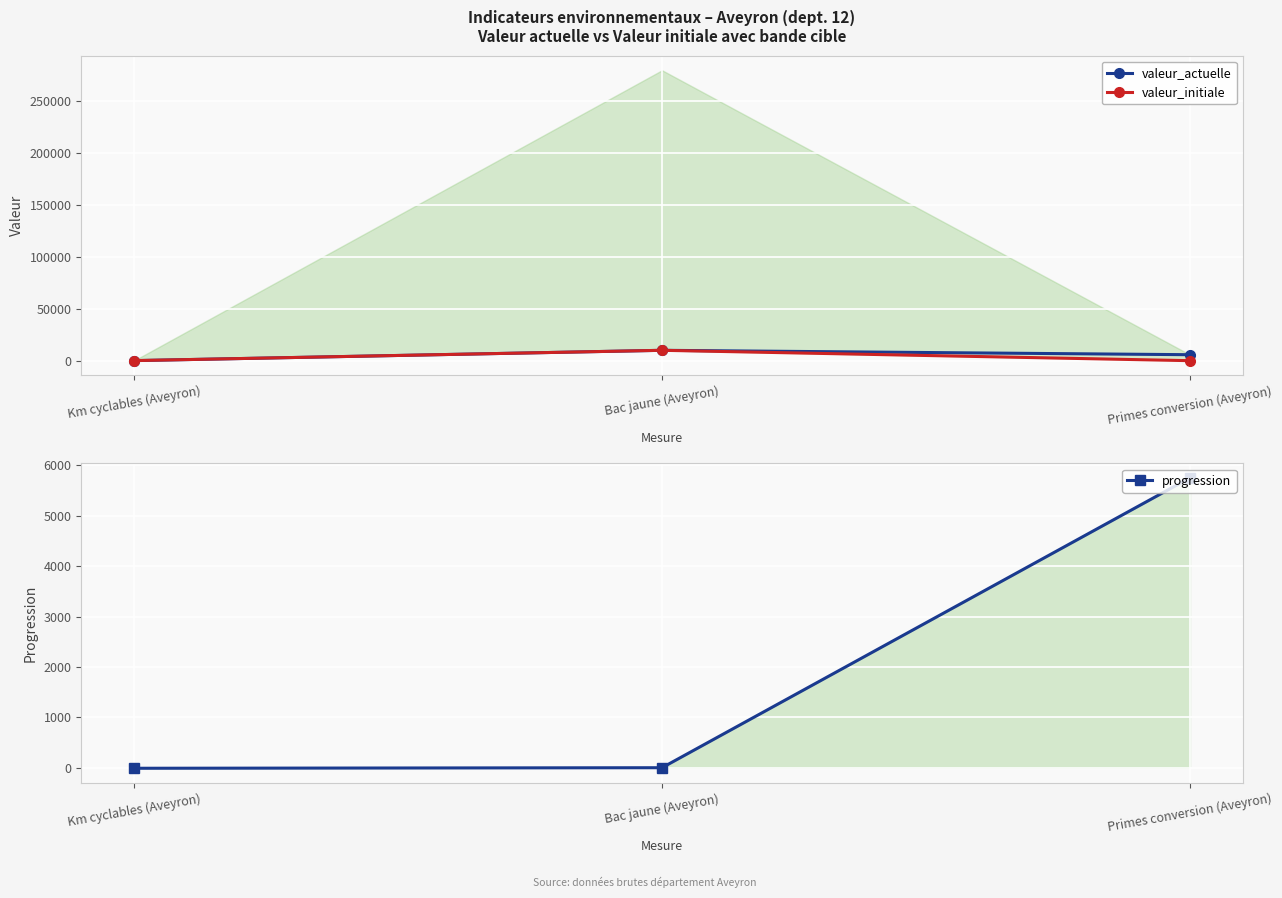

Reading left to right, transcribe all the data shown in this chart.

valeur_actuelle: Km cyclables (Aveyron)=46	Bac jaune (Aveyron)=10000	Primes conversion (Aveyron)=5754
valeur_initiale: Km cyclables (Aveyron)=57	Bac jaune (Aveyron)=10000	Primes conversion (Aveyron)=0
progression: Km cyclables (Aveyron)=-11	Bac jaune (Aveyron)=0	Primes conversion (Aveyron)=5754